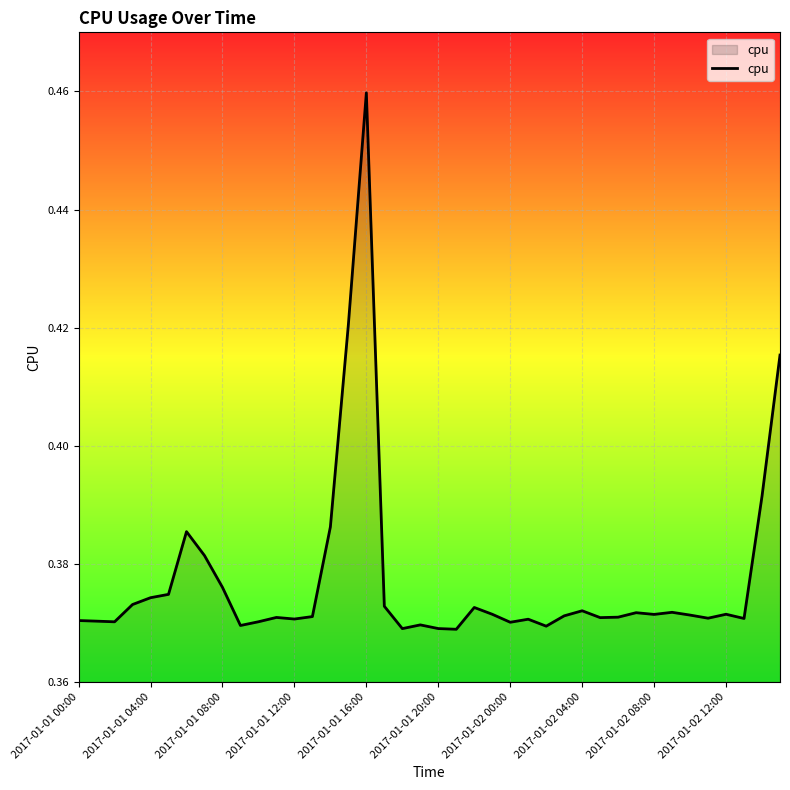

What is the smallest value displayed?

0.4